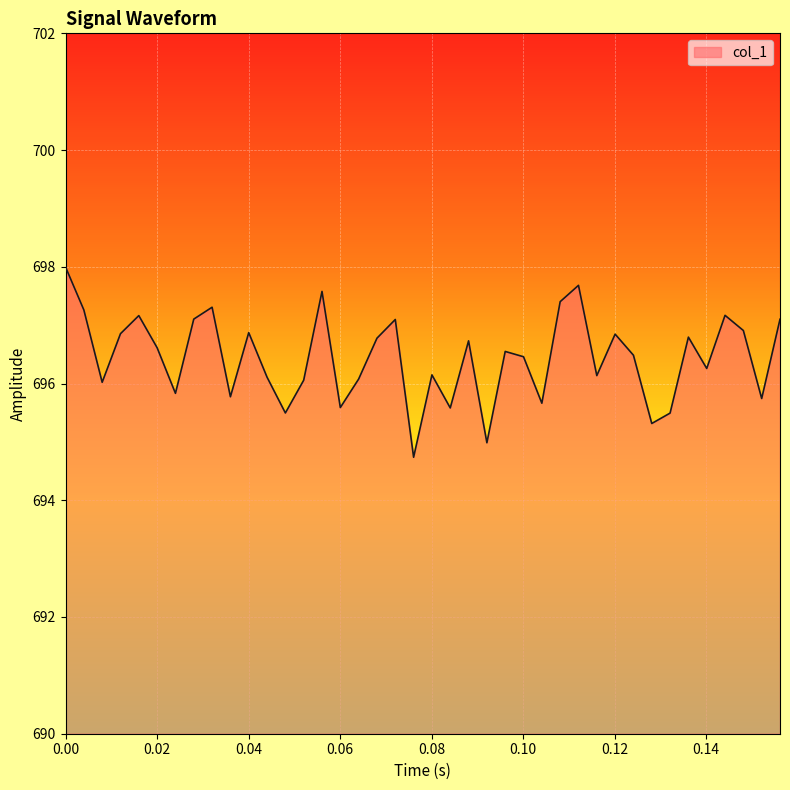

What is the difference between the maximum and minimum values?

3.3